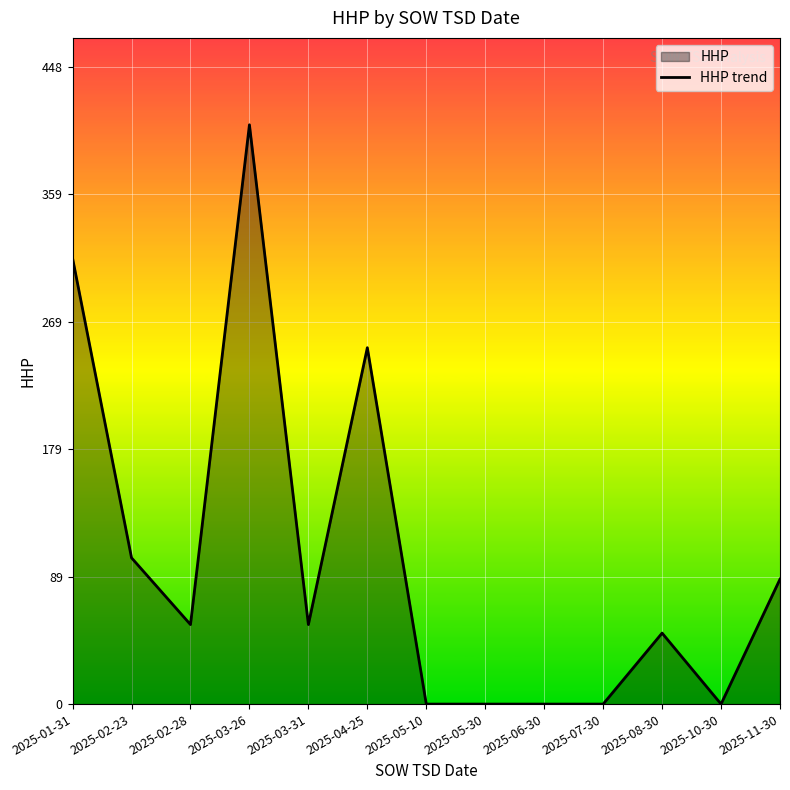

Count the number of categories in the chart.

13